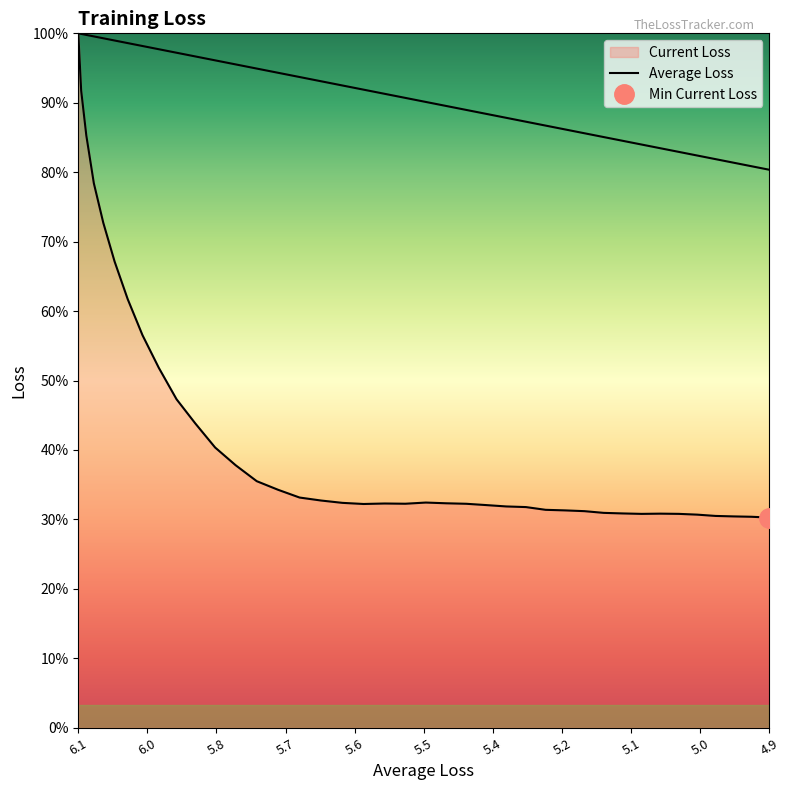

Is this an area chart (filled region under the line)?

No